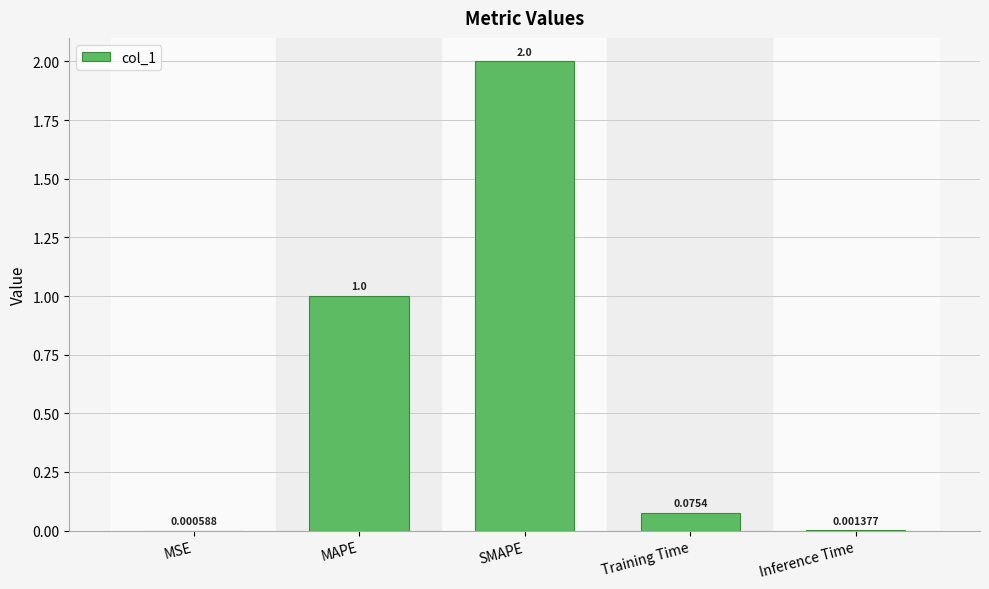

What is the maximum value shown in the chart?

2.0